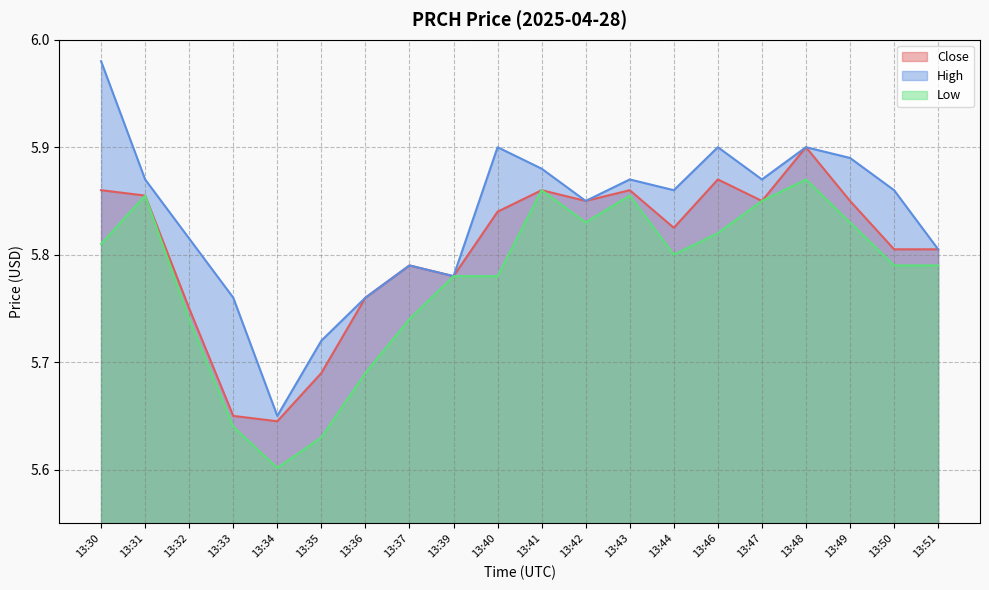

In Close, how many points are lower than both neighbors (excluding endpoints)?

5